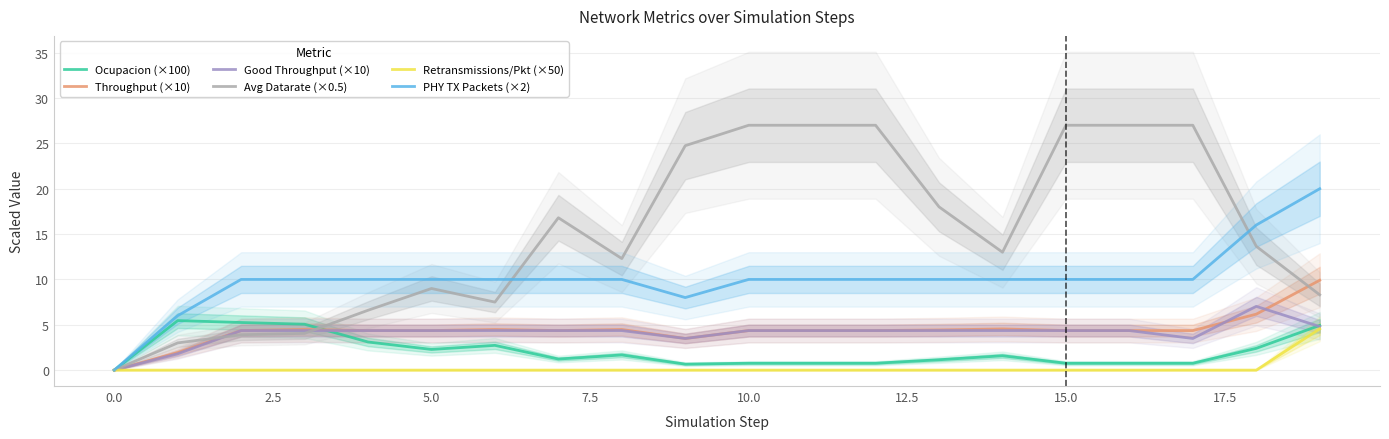

True or false: Good Throughput (×10) has more than 1 points higher than both neighbors.

False